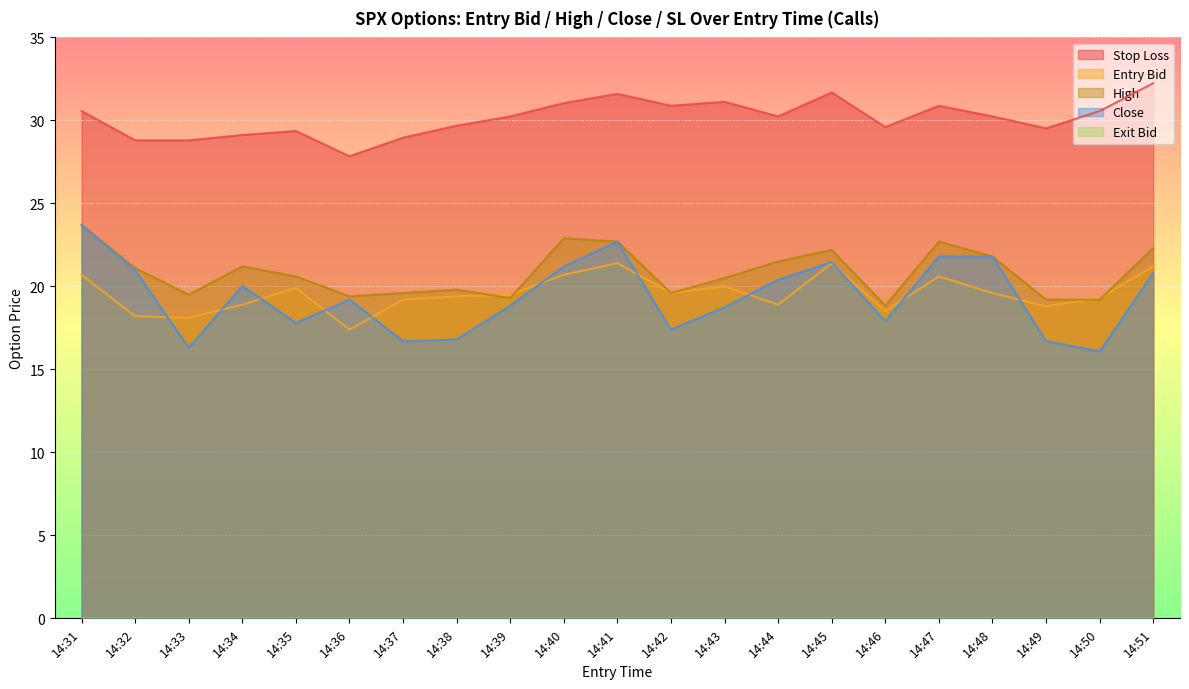

True or false: close has a value of 7.2 at 14:38.

False